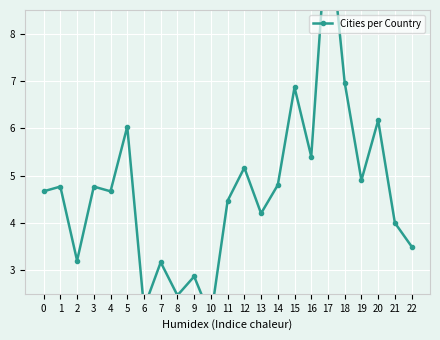

Does the chart display data point markers on the line(s)?

Yes